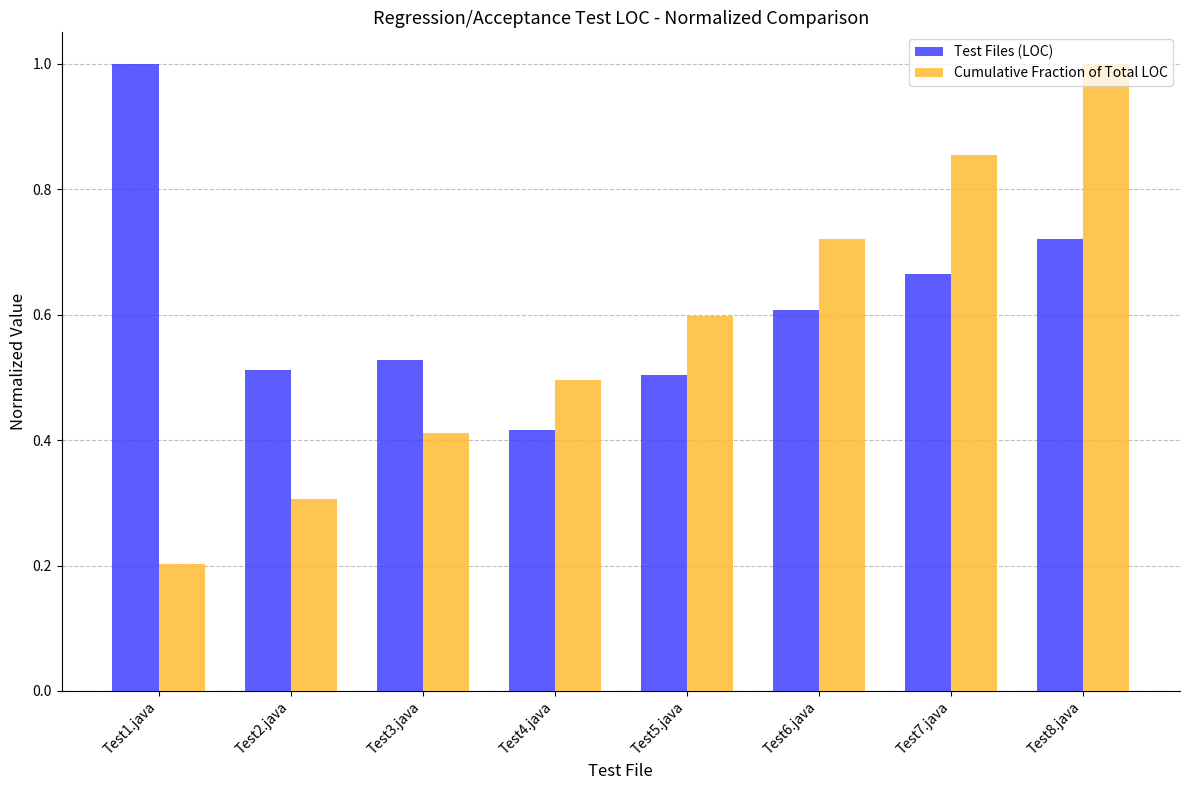

What is the total value across all series at Test1.java?

1.2